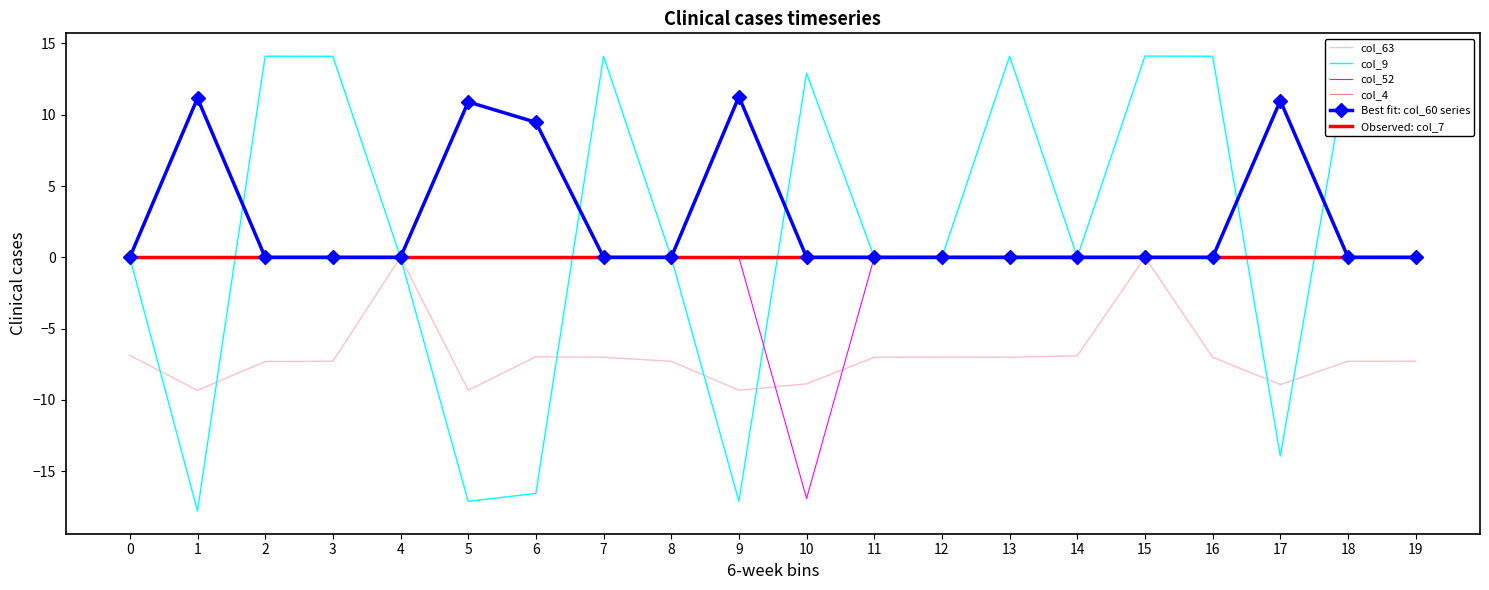

What is the total value across all series at 3?

6.8